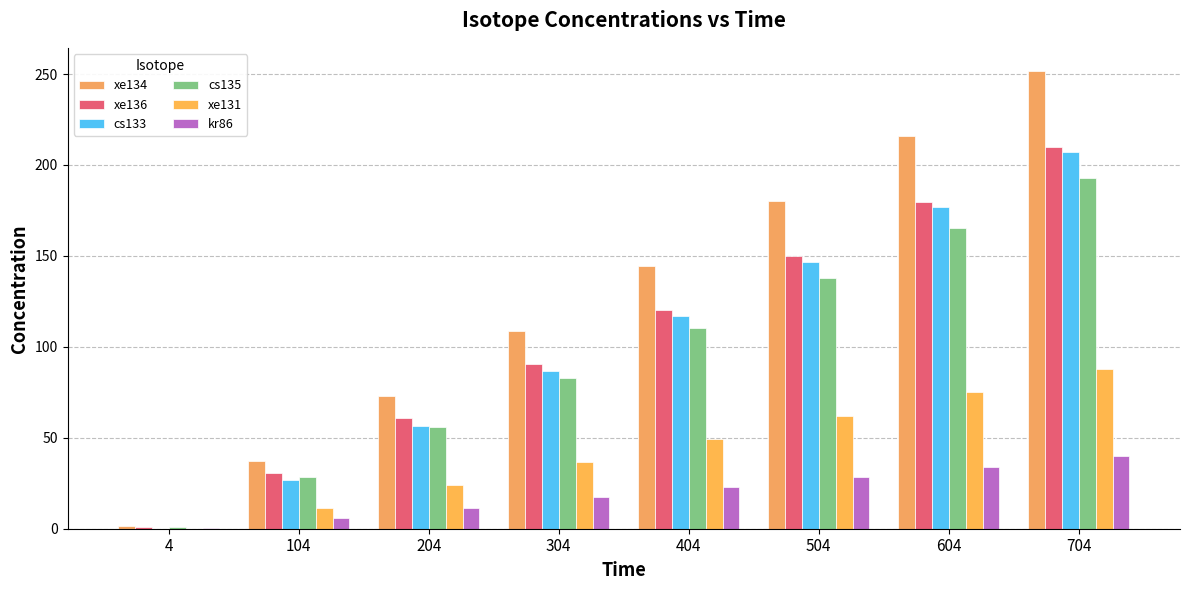

Rank the categories by kr86 value from lowest to highest.

4, 104, 204, 304, 404, 504, 604, 704